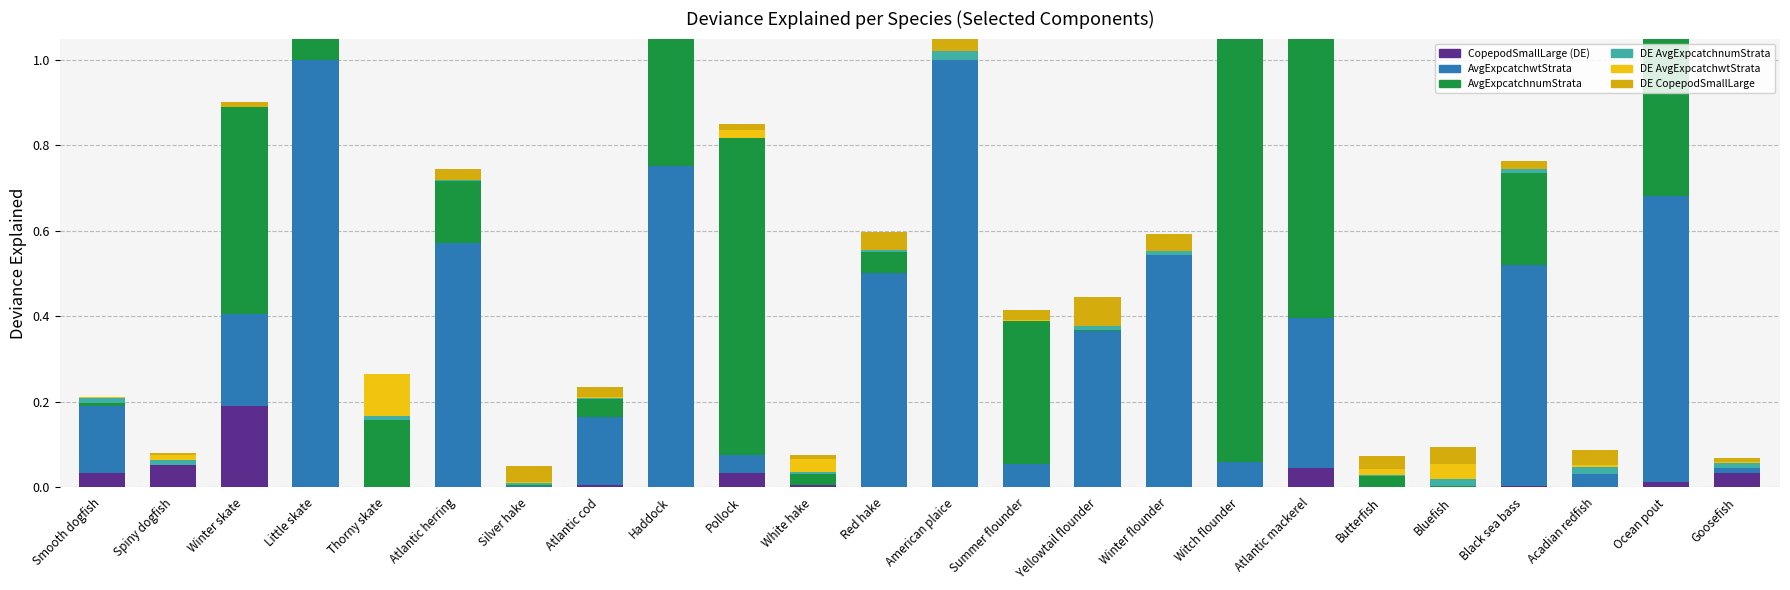

Rank the categories by DE CopepodSmallLarge value from lowest to highest.

Smooth dogfish, Thorny skate, Spiny dogfish, Goosefish, White hake, Winter skate, Pollock, Little skate, Black sea bass, Summer flounder, Atlantic cod, Atlantic herring, Atlantic mackerel, Butterfish, Acadian redfish, Silver hake, Ocean pout, Winter flounder, Bluefish, Red hake, Witch flounder, Haddock, Yellowtail flounder, American plaice